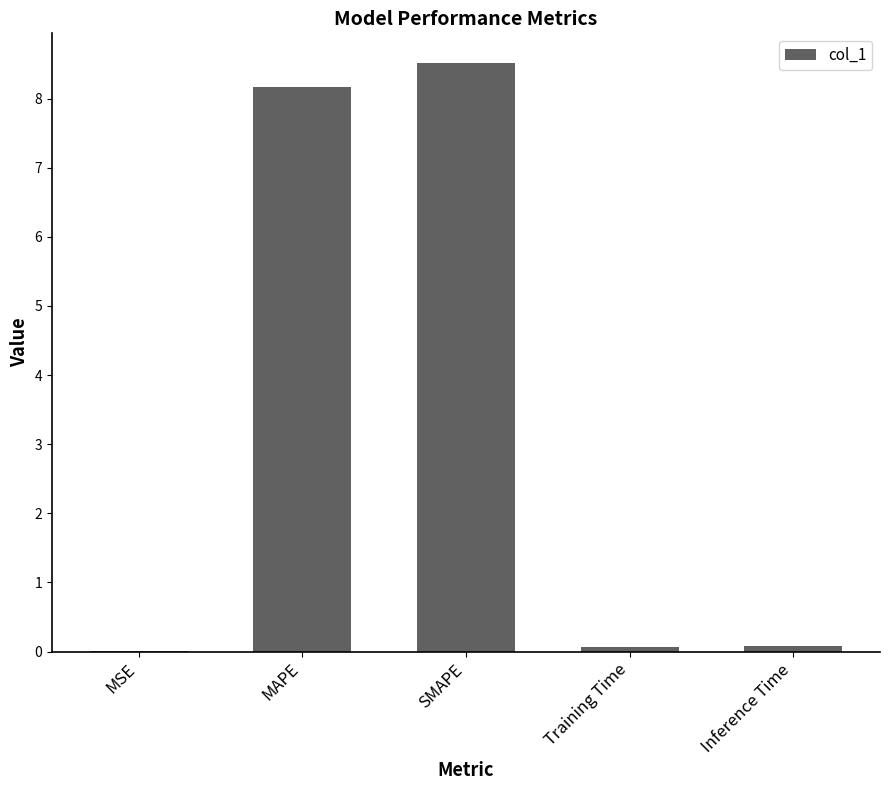

At which category does the chart reach its peak across all series?

SMAPE